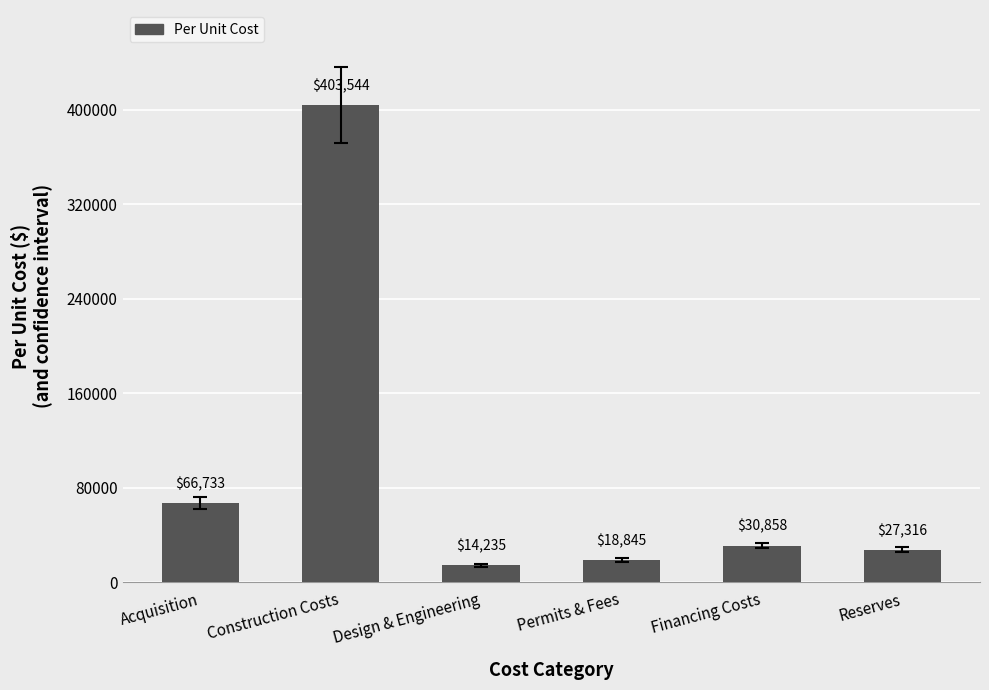

Where is the data nearest to the value 208889?

Acquisition